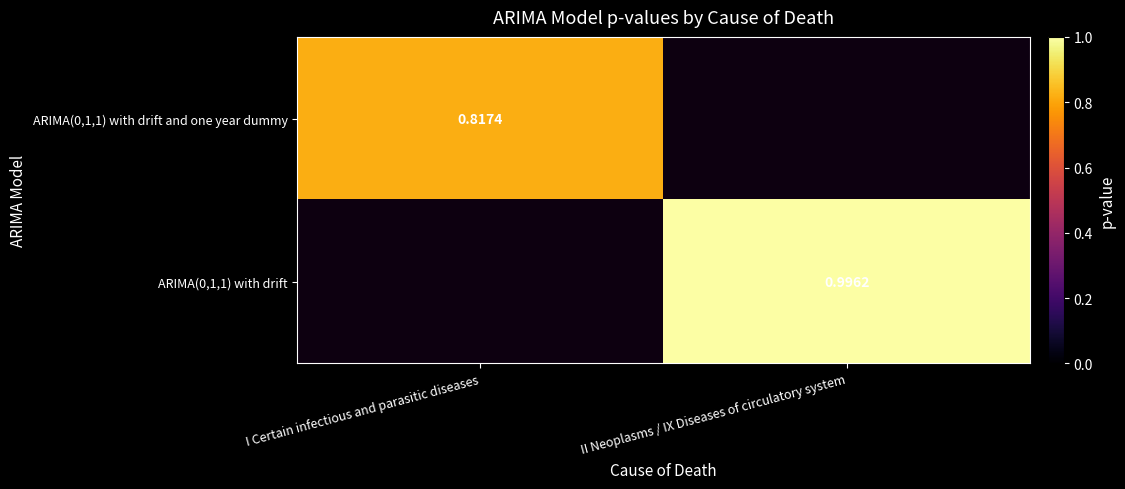

Is the value of ARIMA(0,1,1) with drift and one year dummy at I Certain infectious and parasitic diseases greater than the value of ARIMA(0,1,1) with drift at II Neoplasms / IX Diseases of circulatory system?

No